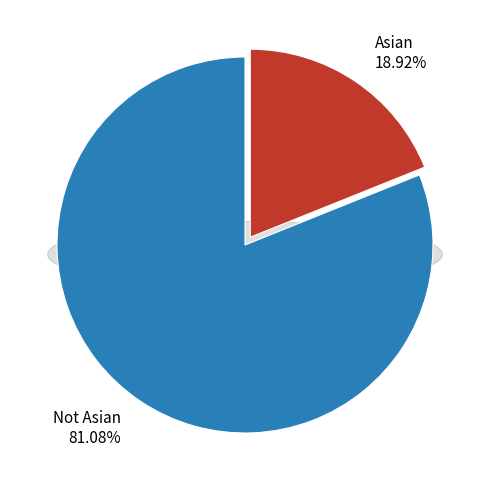

What is the smallest slice in the pie chart?

Asian